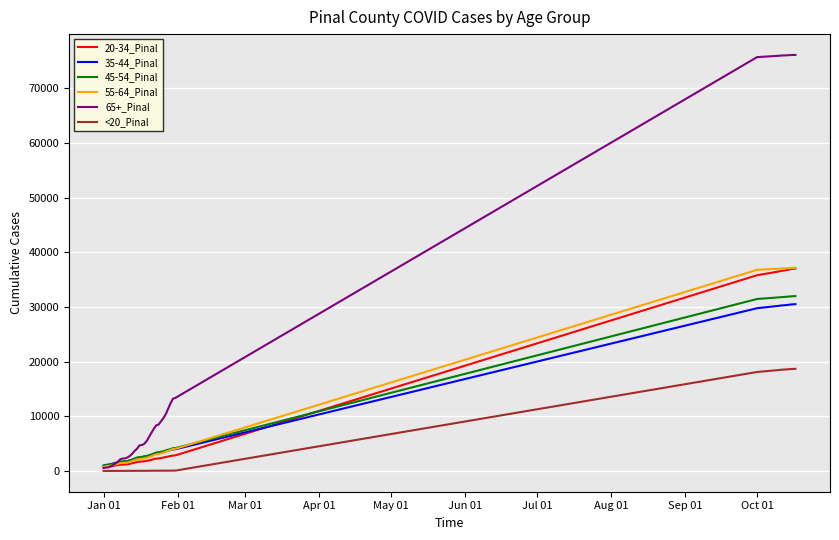

Which series has the largest total across all categories?

65+_Pinal